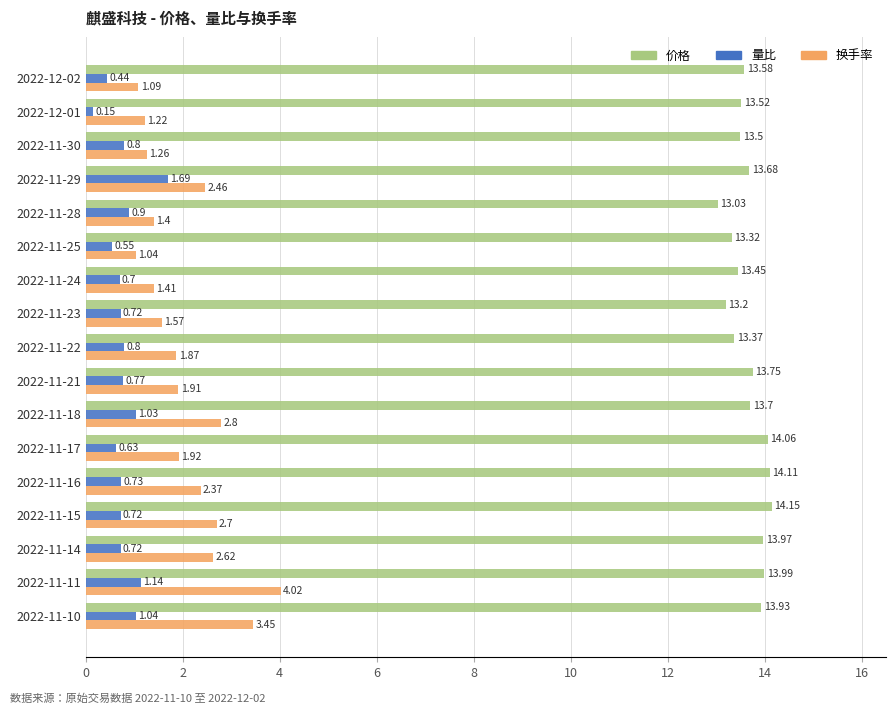

At which category is the sum across all series the highest?

2022-11-11